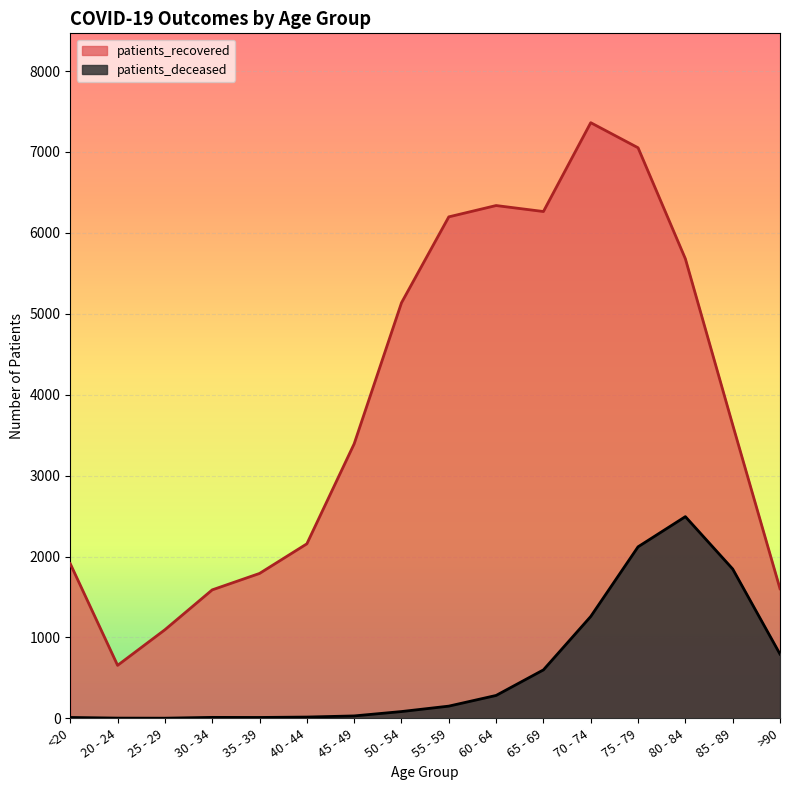

Reading left to right, list all the values displayed in this chart.

patients_deceased: <20=11	20 - 24=3	25 - 29=2	30 - 34=12	35 - 39=11	40 - 44=16	45 - 49=30	50 - 54=84	55 - 59=151	60 - 64=283	65 - 69=599	70 - 74=1259	75 - 79=2120	80 - 84=2493	85 - 89=1846	>90=794
patients_recovered: <20=1911	20 - 24=655	25 - 29=1095	30 - 34=1588	35 - 39=1791	40 - 44=2157	45 - 49=3393	50 - 54=5136	55 - 59=6198	60 - 64=6338	65 - 69=6264	70 - 74=7362	75 - 79=7052	80 - 84=5680	85 - 89=3628	>90=1602